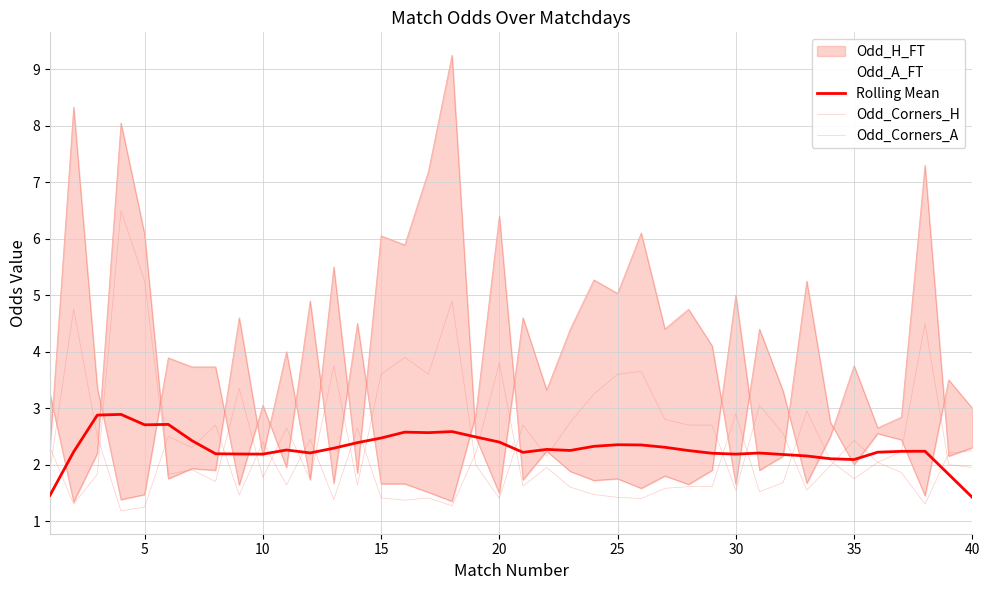

Is the value of Rolling Mean at 10 greater than the value of Odd_Corners_H at 13?

Yes